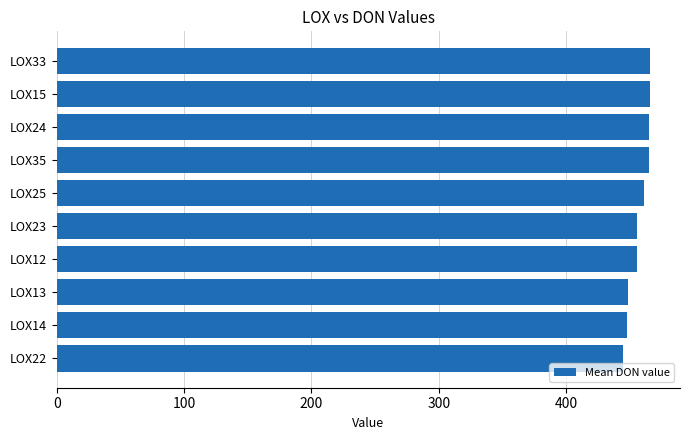

What is the sum of the values at LOX35 and LOX13?

914.2